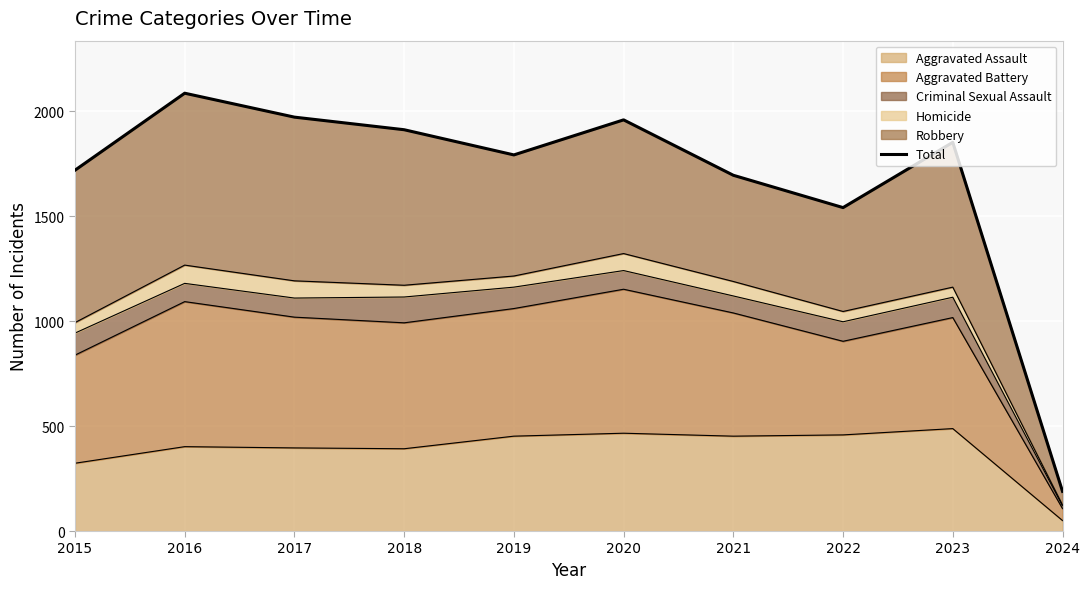

The value at 2021 is 1695. True or false?

True